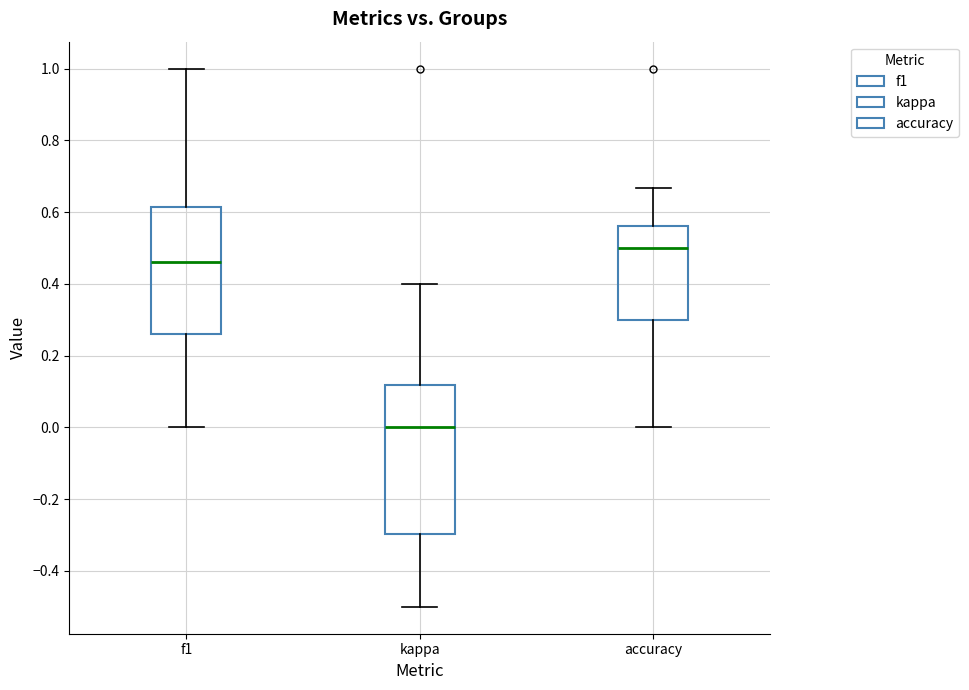

Reading left to right, read every box against the y-axis: the position of its median line, the range the box covers, and the ends of its whiskers. The values are not printed on the chart, so give them approximately, as read against the axis.

f1: median 0.46, box 0.26 to 0.62, whiskers 0.00 to 1.00
kappa: median 0.00, box -0.30 to 0.12, whiskers -0.50 to 0.40
accuracy: median 0.50, box 0.30 to 0.56, whiskers 0.00 to 0.66